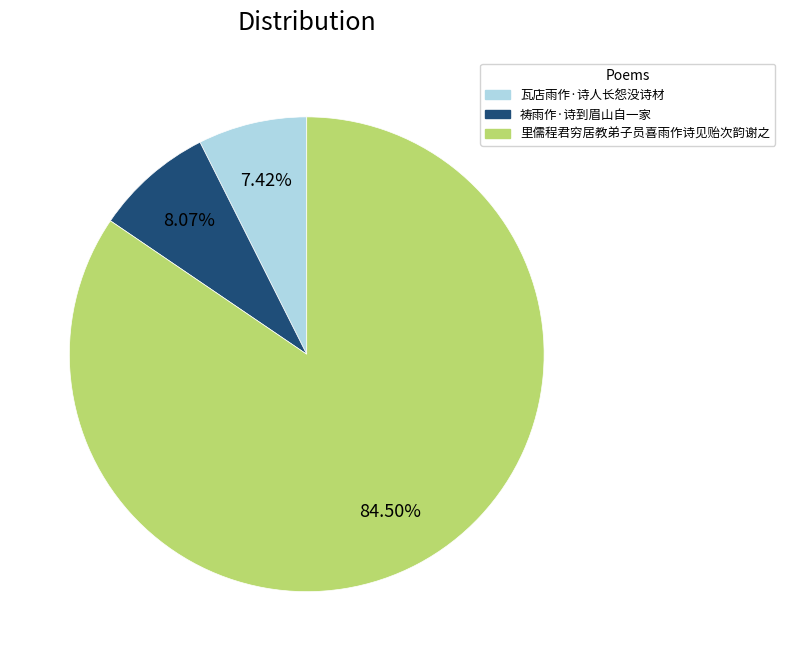

What is the total percentage of 瓦店雨作·诗人长怨没诗材 and 里儒程君穷居教弟子员喜雨作诗见贻次韵谢之?

91.9%